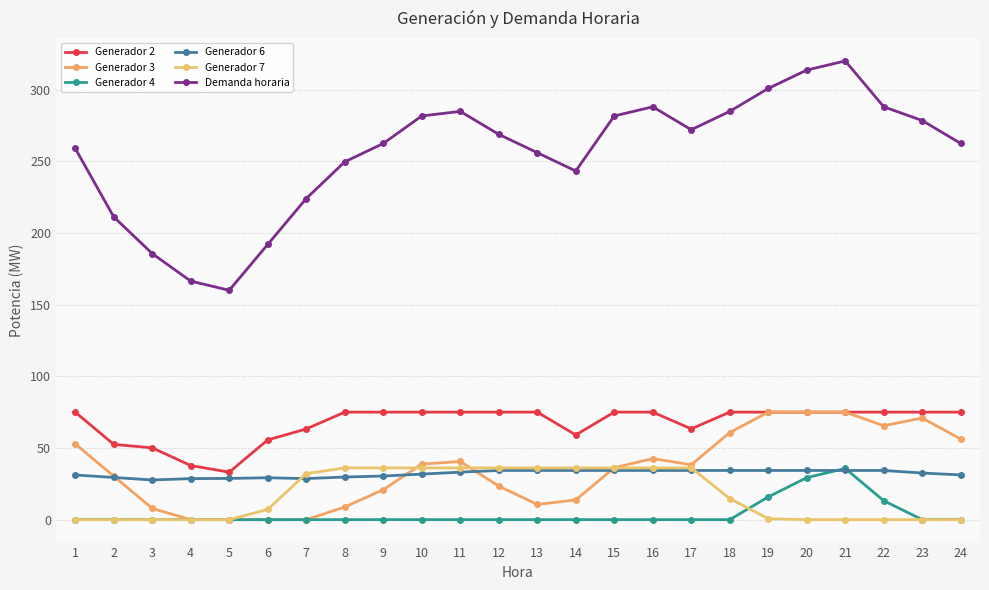

Reading left to right, list all the values displayed in this chart.

Generador 2: 75.0	52.5	50.1	37.8	33.1	55.6	63.2	75.0	75.0	75.0	75.0	75.0	75.0	59.1	75.0	75.0	63.3	75.0	75.0	75.0	75.0	75.0	75.0	75.0
Generador 3: 52.8	30.3	7.8	0.0	0.0	0.0	0.0	8.8	20.9	38.7	40.6	23.4	10.6	13.7	36.2	42.6	38.3	60.8	75.0	75.0	75.0	65.5	70.9	56.2
Generador 4: 0.0	0.0	0.0	0.0	0.0	0.0	0.0	0.0	0.0	0.0	0.0	0.0	0.0	0.0	0.0	0.0	0.0	0.0	15.9	29.3	35.7	13.2	0.0	0.0
Generador 6: 31.2	29.4	27.7	28.6	28.8	29.2	28.6	29.7	30.4	31.8	33.1	34.3	34.3	34.3	34.3	34.3	34.3	34.3	34.3	34.3	34.3	34.3	32.5	31.2
Generador 7: 0.0	0.0	0.0	0.0	0.0	7.1	32.1	36.1	36.1	36.1	36.1	36.1	36.1	36.1	36.1	36.1	36.1	14.7	0.6	0.0	0.0	0.0	0.0	0.0
Demanda horaria: 259.0	211.2	185.6	166.4	160.0	192.0	224.0	249.6	262.4	281.6	284.8	268.8	256.0	243.2	281.6	288.0	272.0	284.8	300.8	313.6	320.0	288.0	278.4	262.4